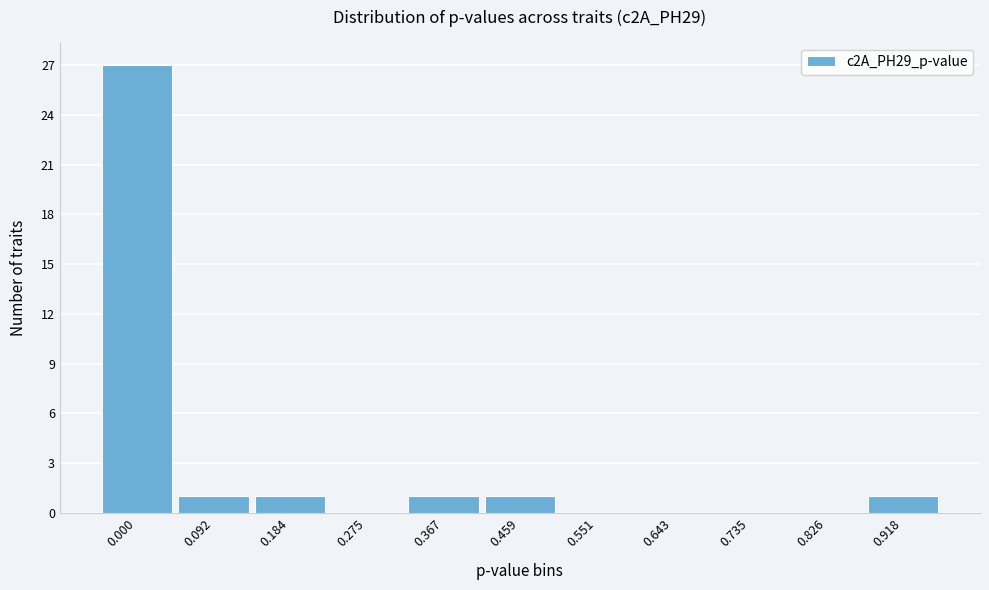

Reading left to right, extract all data points from this chart.

0.000=27	0.092=1	0.184=1	0.275=0	0.367=1	0.459=1	0.551=0	0.643=0	0.735=0	0.826=0	0.918=1